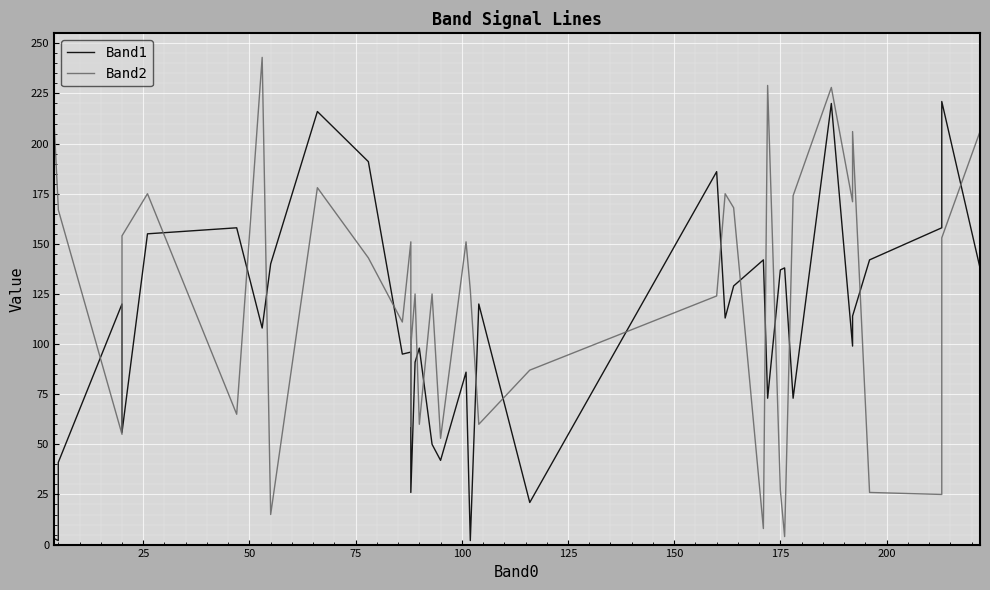

What is the value of the Band2 point at the 40th from the left?

206